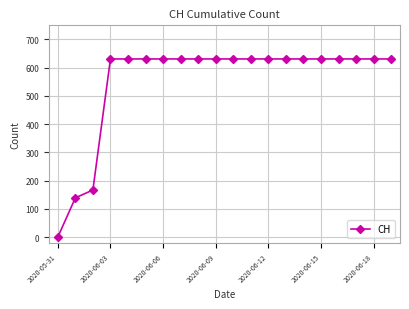

What is the greatest value displayed?

631